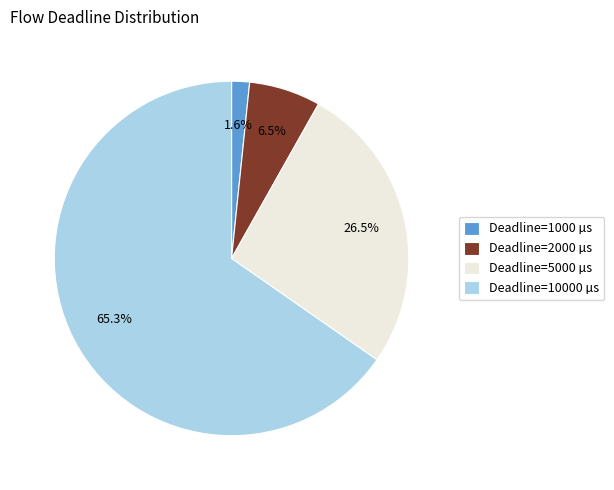

Is the sum of Deadline=10000 µs and Deadline=1000 µs greater than half?

Yes